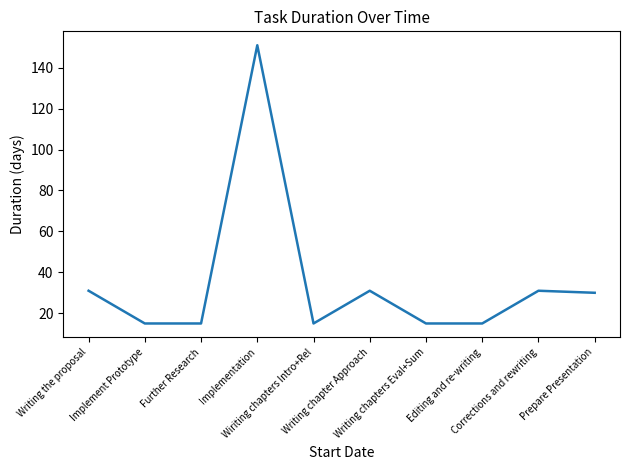

How many values are below 30?

5